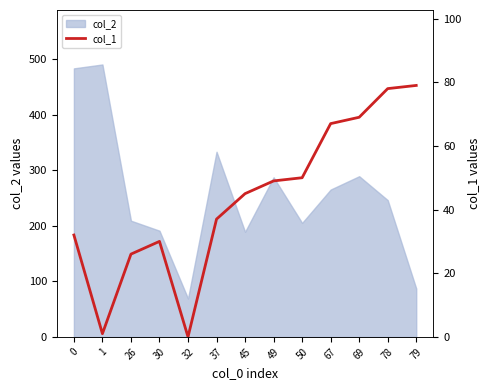

List the labels in order of value, smallest first.

32, 1, 26, 30, 0, 37, 45, 49, 50, 67, 69, 78, 79